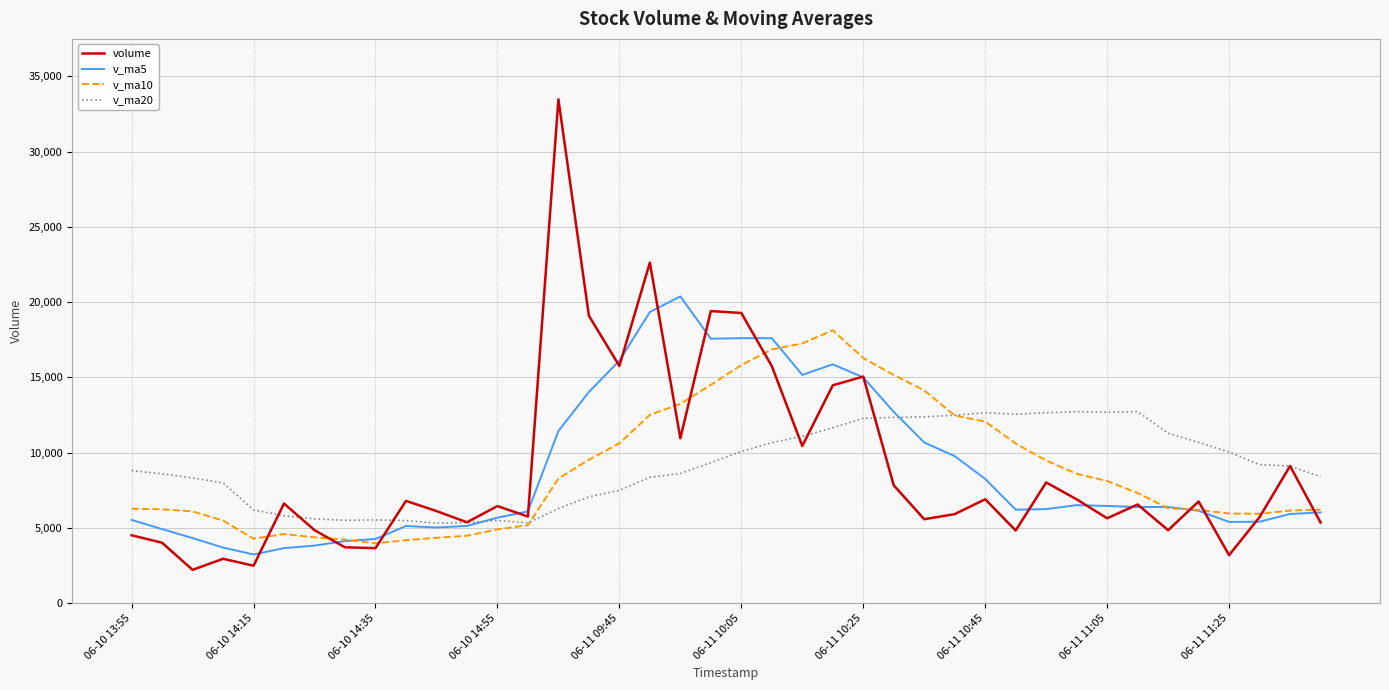

Which series has the widest spread of values?

volume